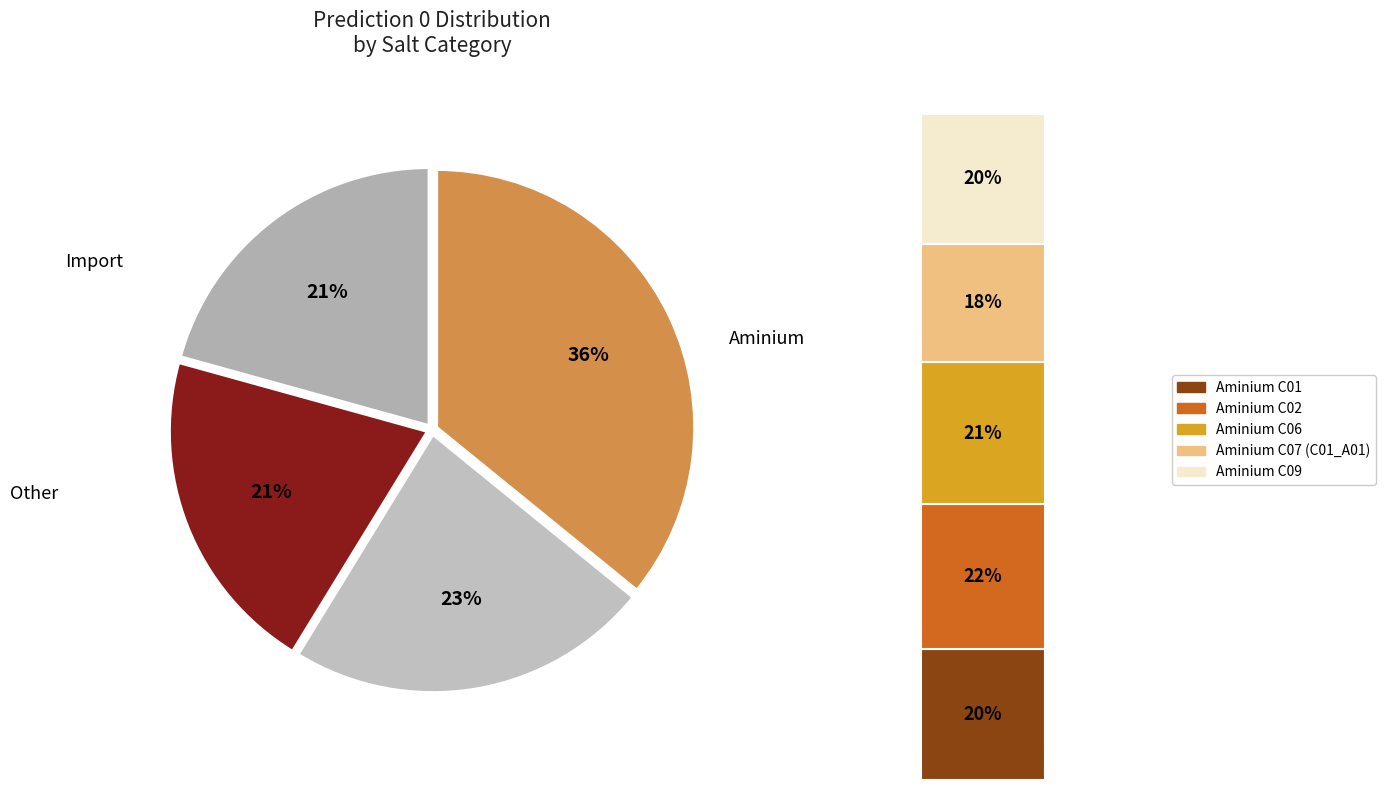

To the nearest percent, what is the difference between the largest and smallest slice percentages?

15%